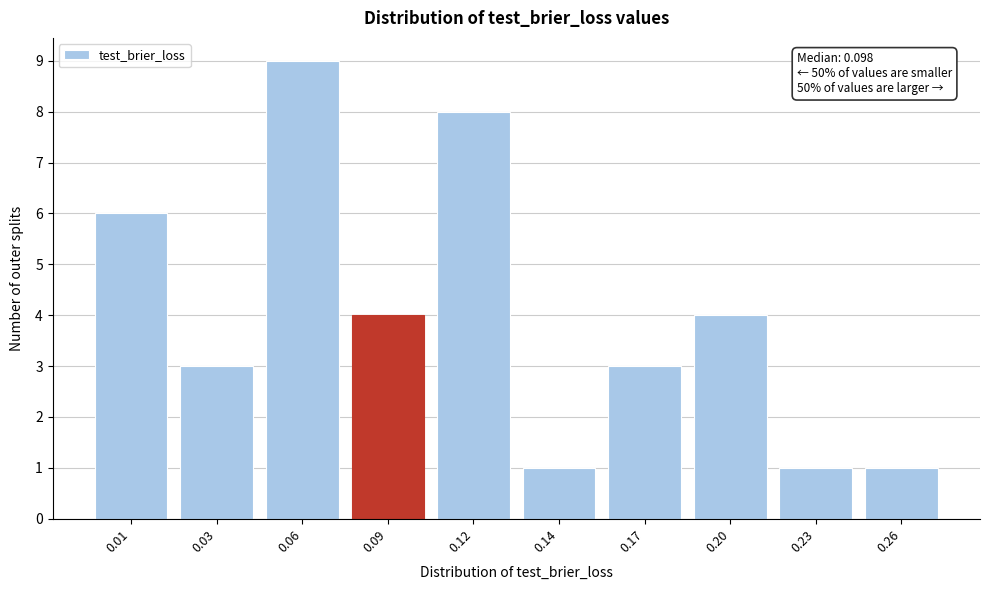

Reading right to left, extract all data points from this chart.

0.26=1	0.23=1	0.20=4	0.17=3	0.14=1	0.12=8	0.09=4	0.06=9	0.03=3	0.01=6